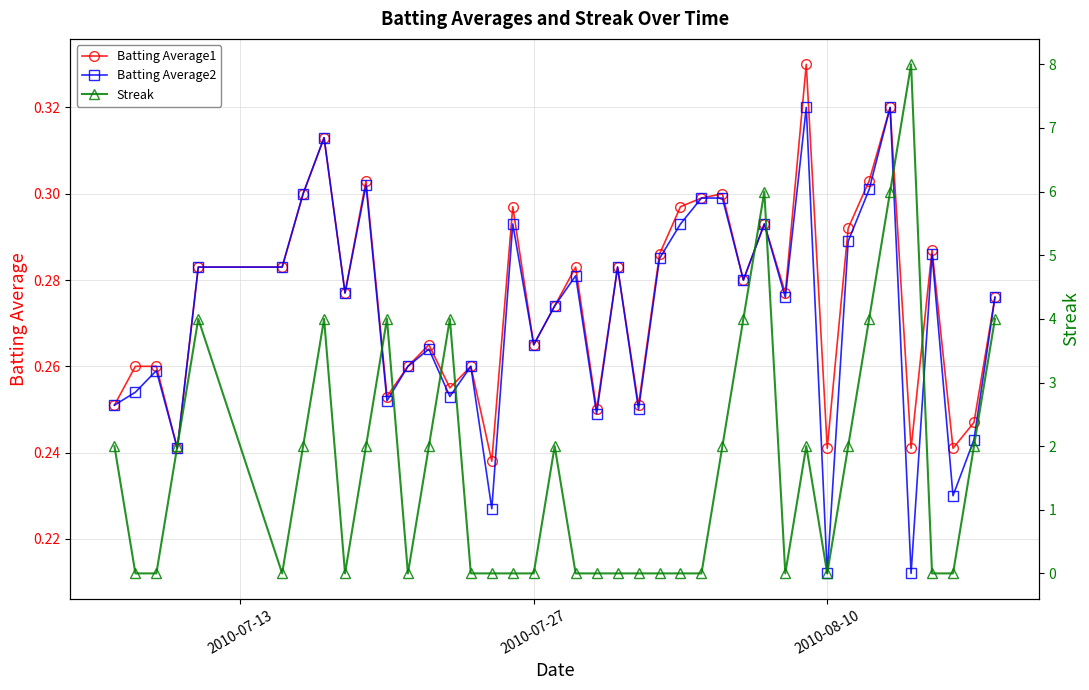

How many lines are shown in the chart?

3